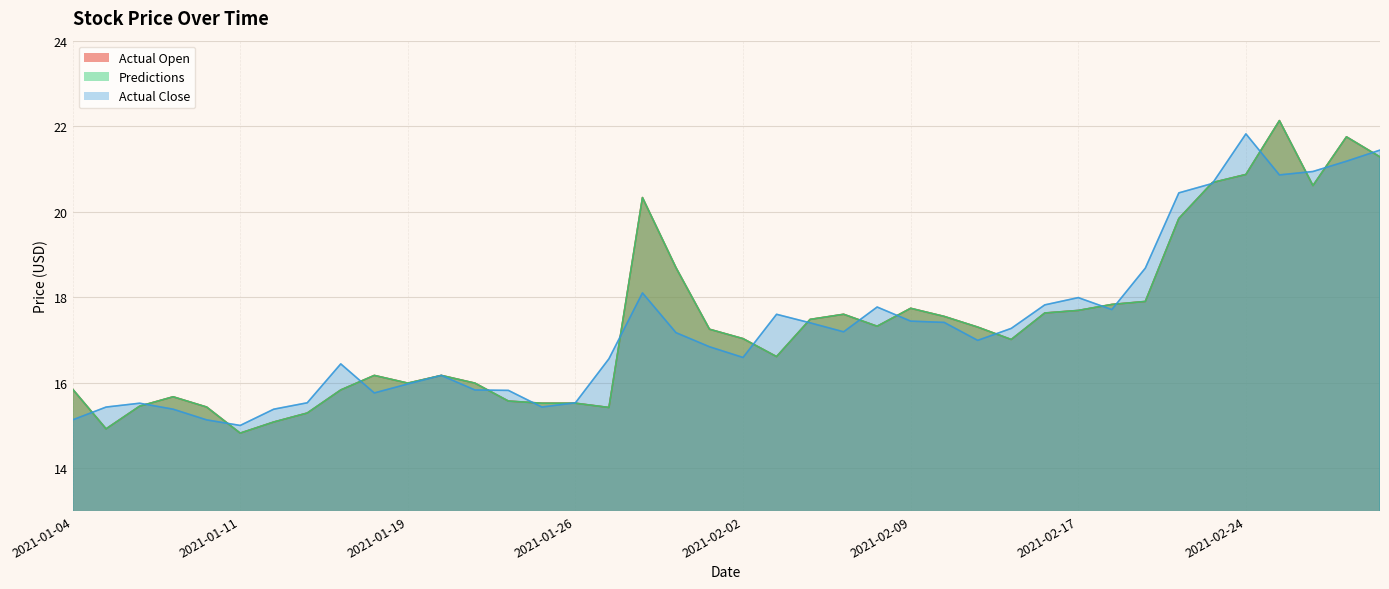

Between which two adjacent categories do Actual Open and Actual Close first intersect?

2021-01-04 and 2021-01-05